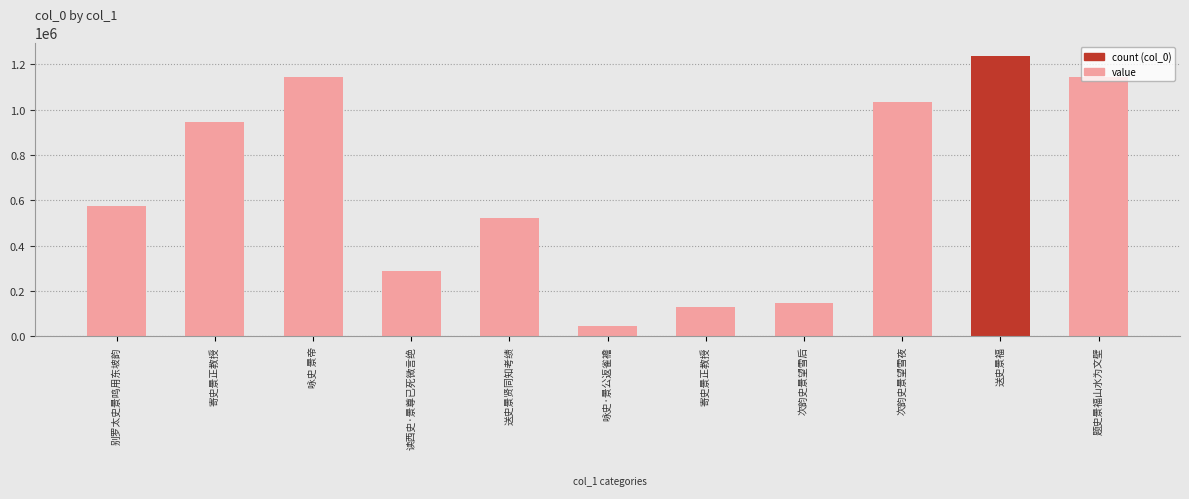

How many values are below 573879?

5